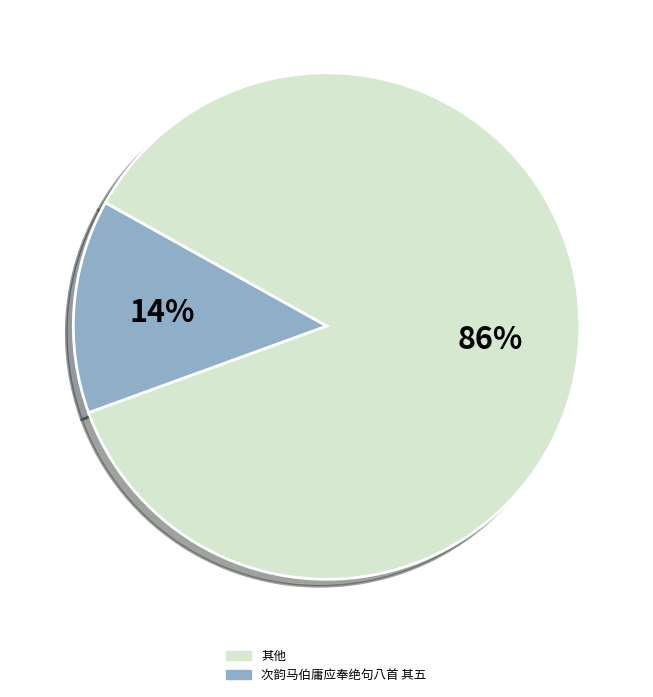

To the nearest percent, what is the average slice percentage?

50%